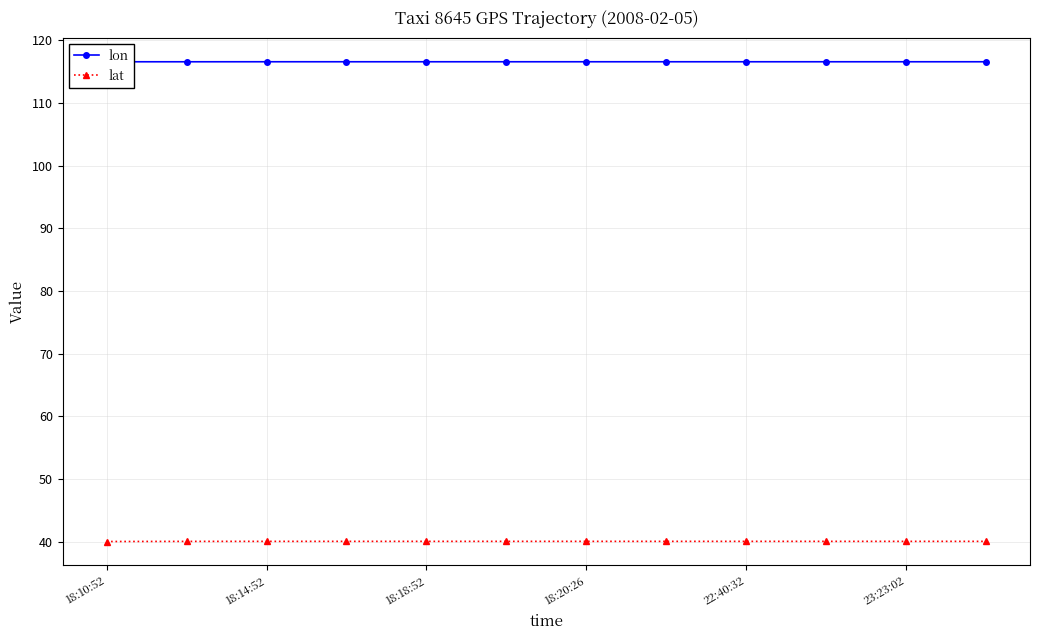

What are all the series names shown in the legend?

lon, lat